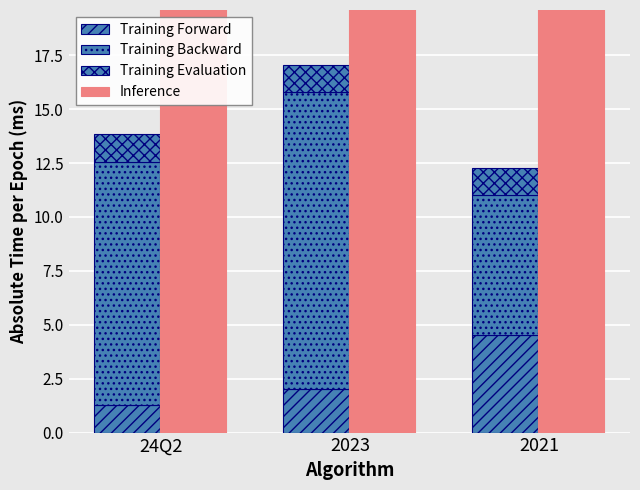

At which category is the sum across all series the highest?

2023